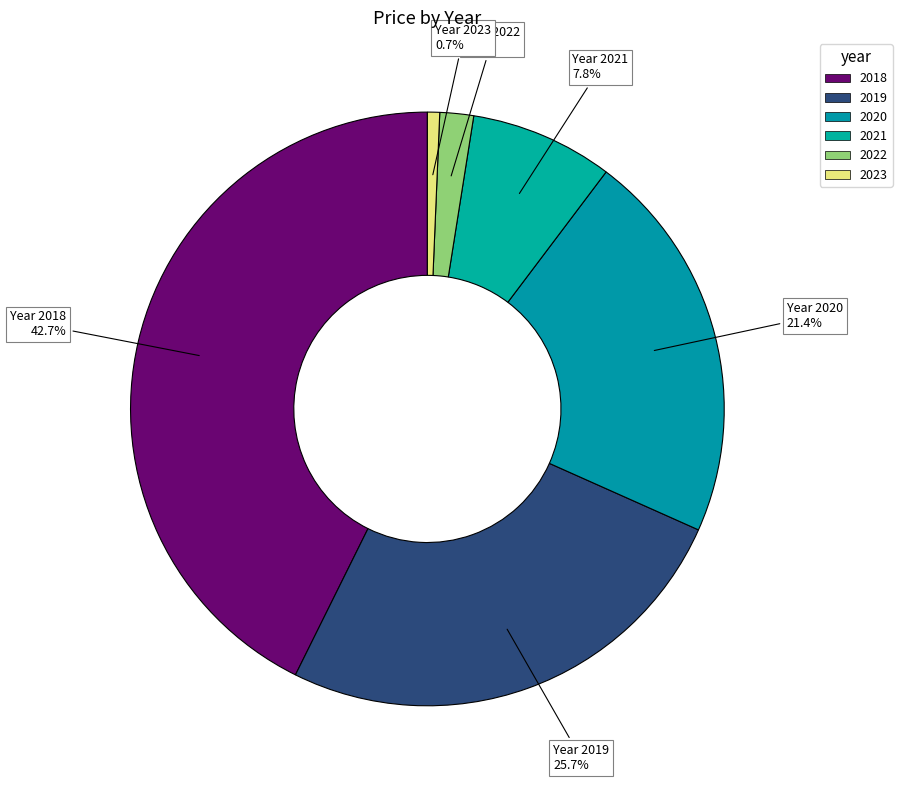

Count the number of slices in the pie.

6